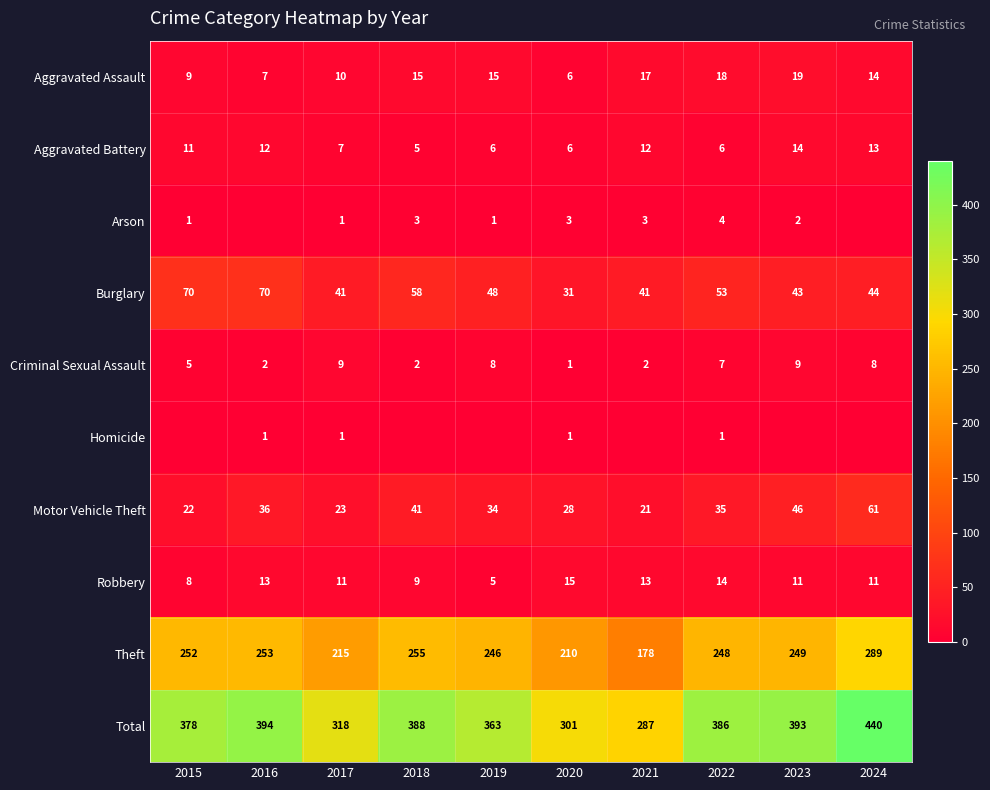

What is the sum of all Robbery values?

110